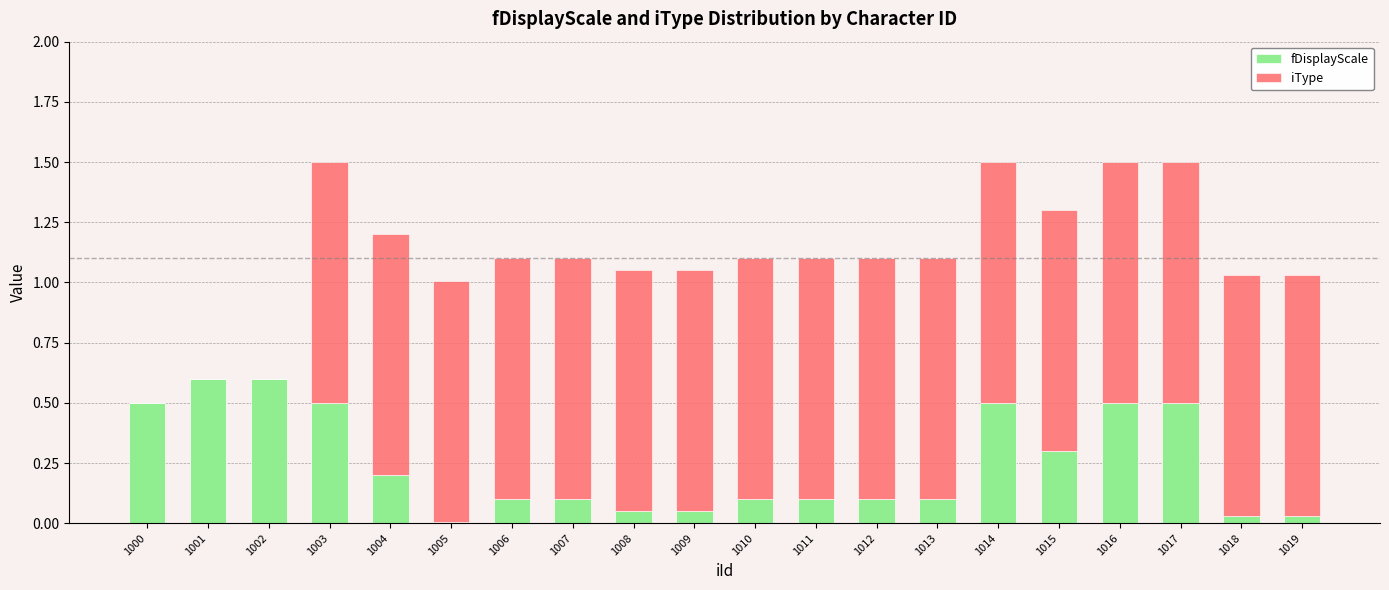

The value of fDisplayScale at 1014 is 0.7. True or false?

False